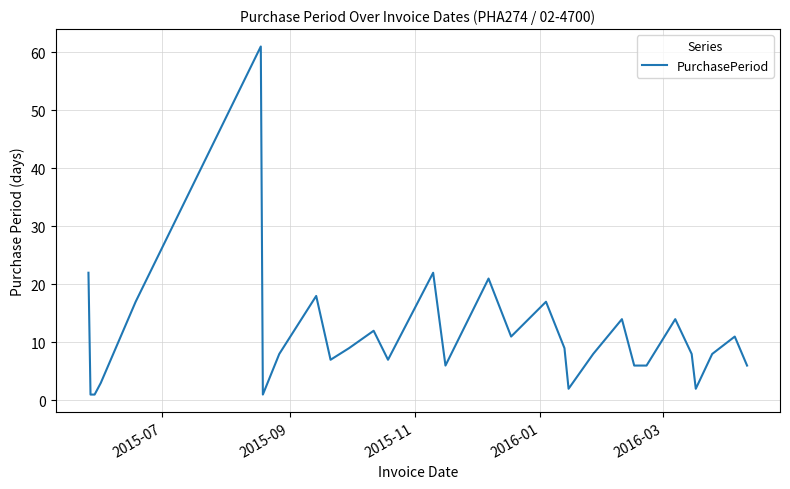

What is the greatest value displayed?

61